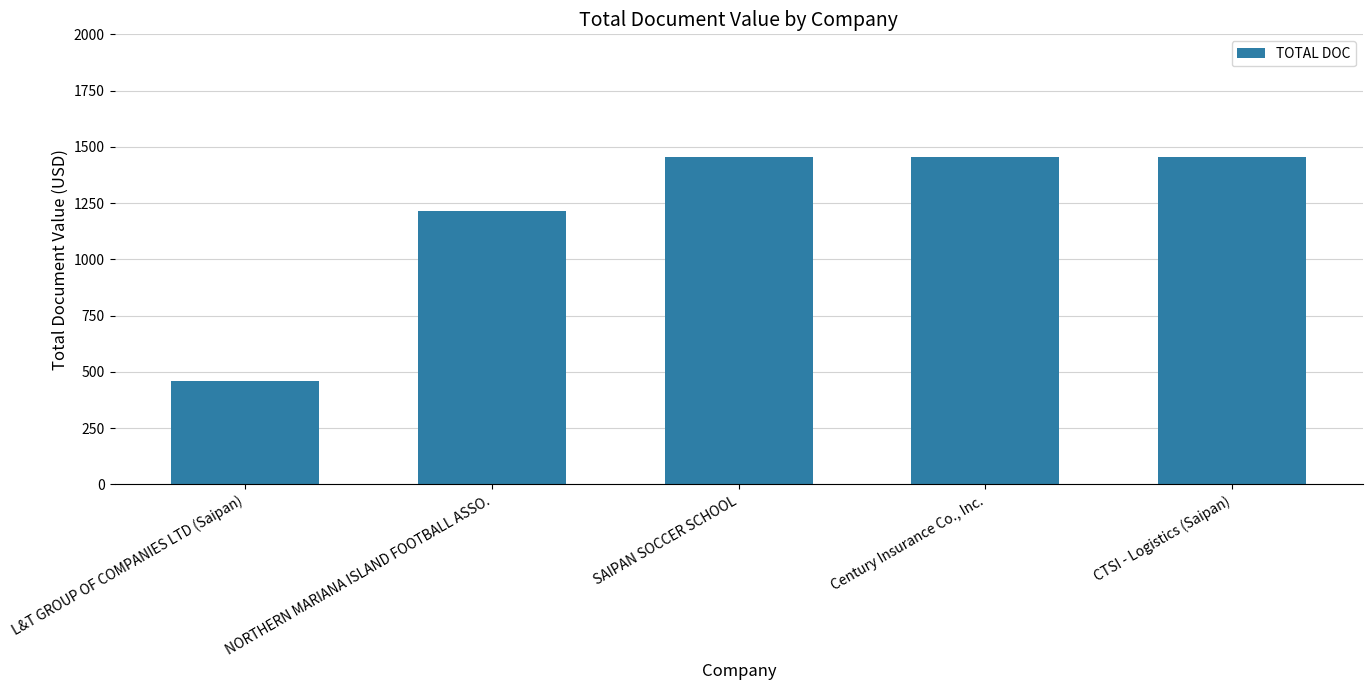

How many bars are there in total?

5